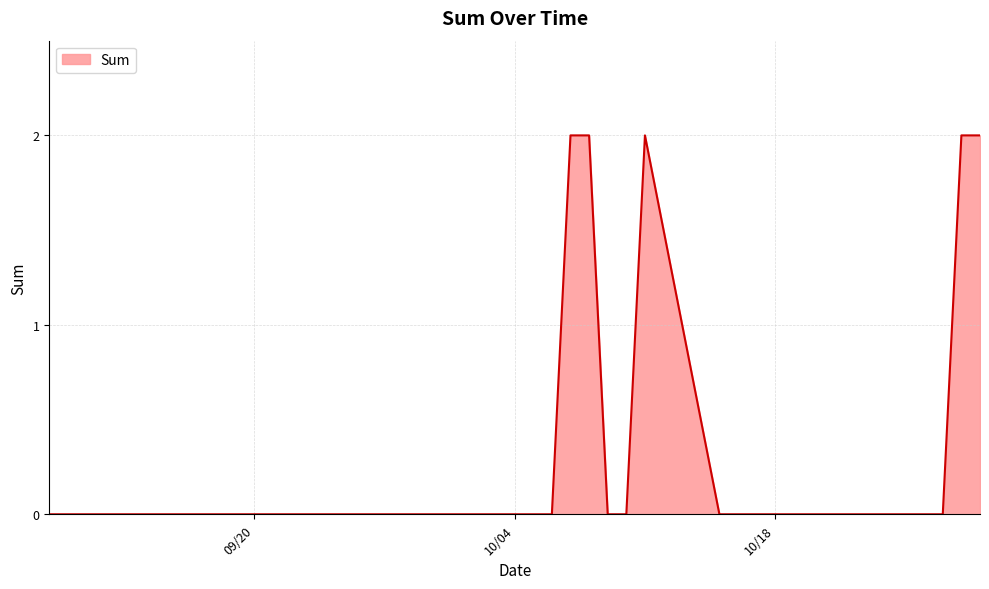

Count the values in the range 0 to 1.

35